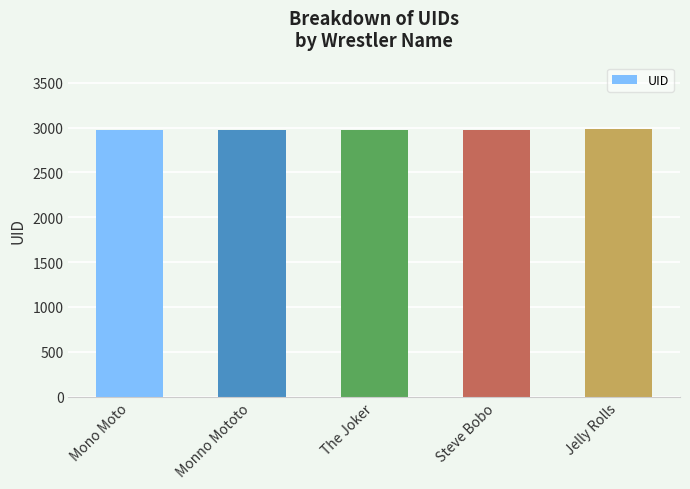

What is the difference between the values at The Joker and Monno Mototo?

1